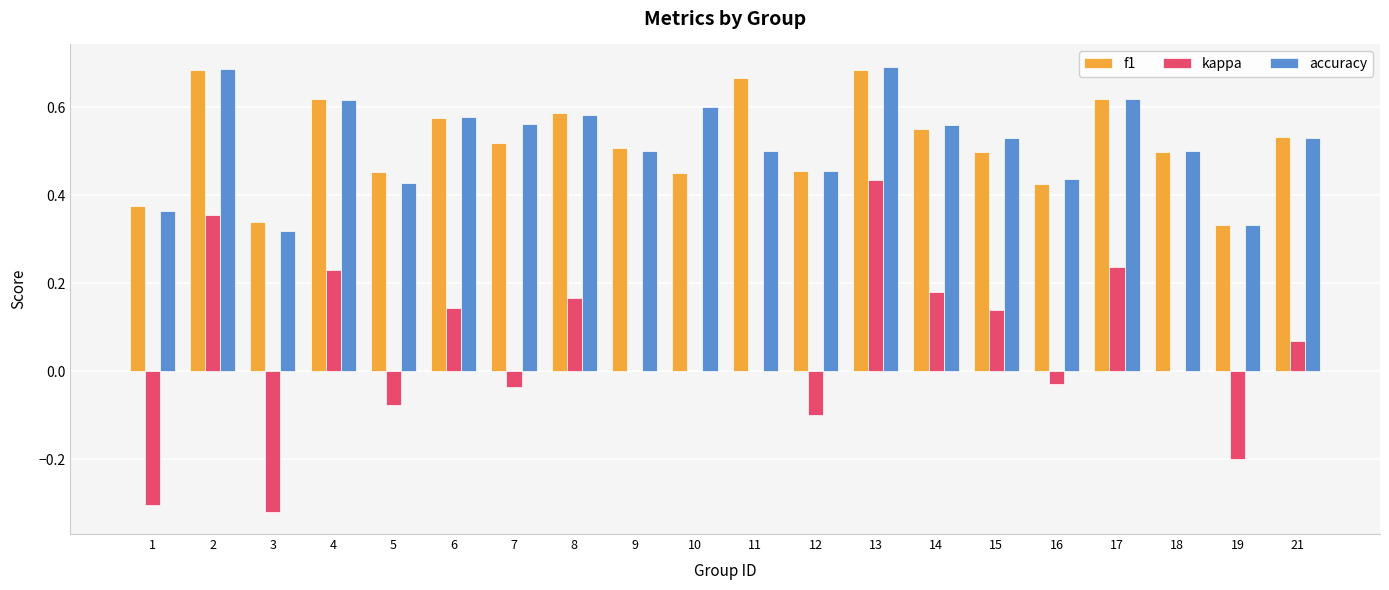

Which series changed the most between 8 and 19?

kappa